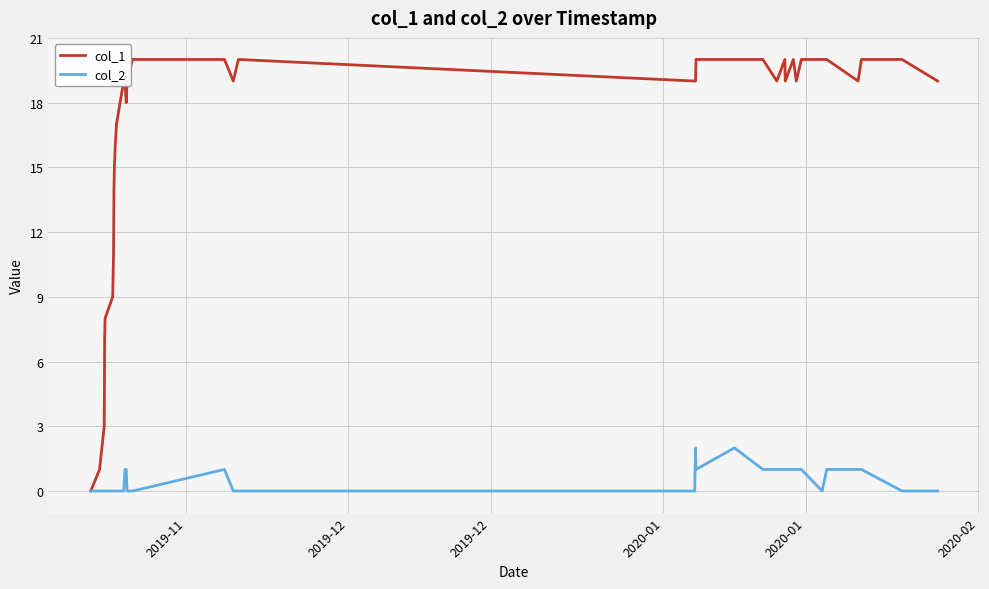

How many categories are shown in the chart?

37